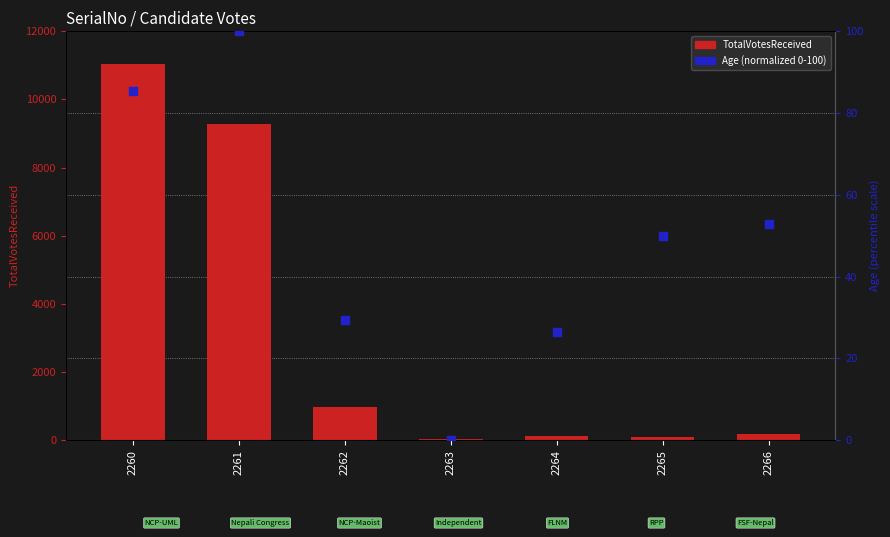

What are all the series names shown in the legend?

TotalVotesReceived, Age (normalized)